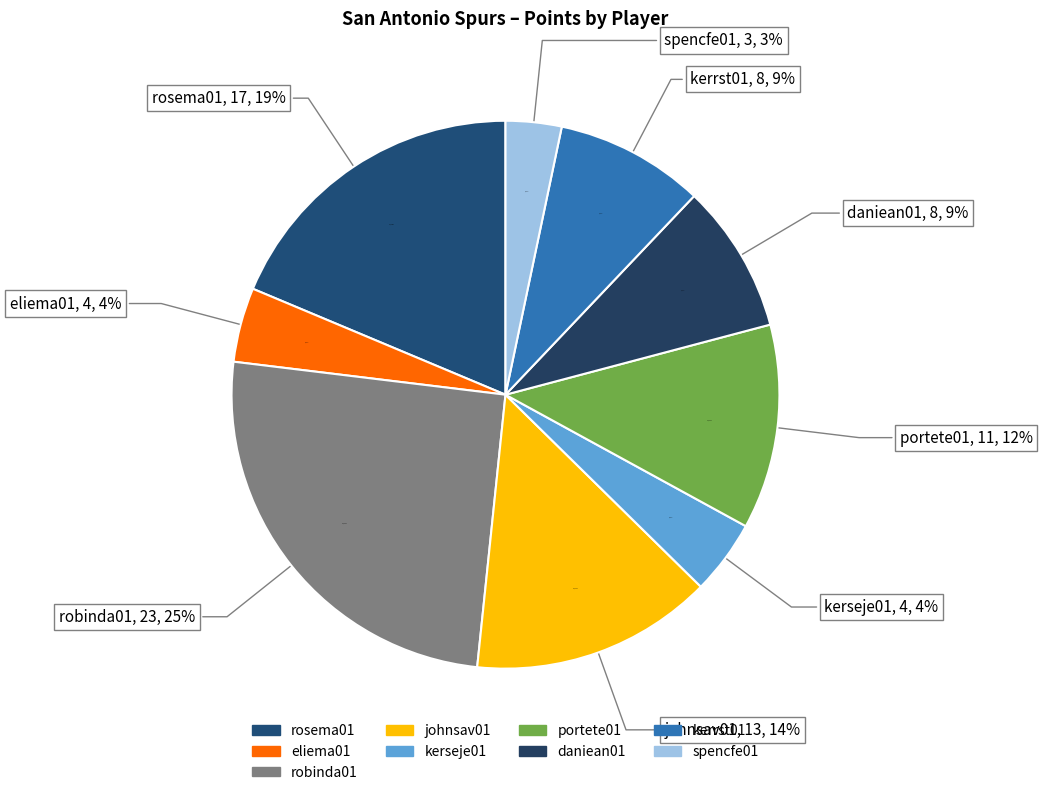

Is it true that rosema01 is 26% of the pie?

False